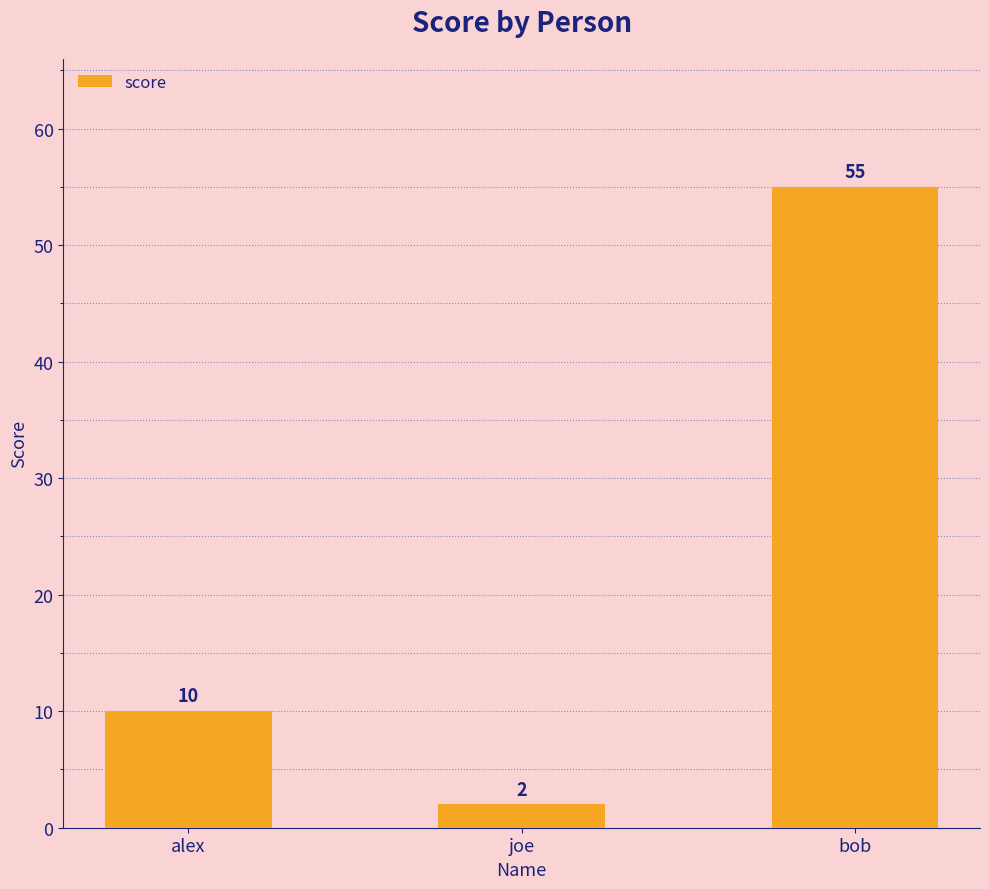

What is the label of the 3rd bar from the left?

bob